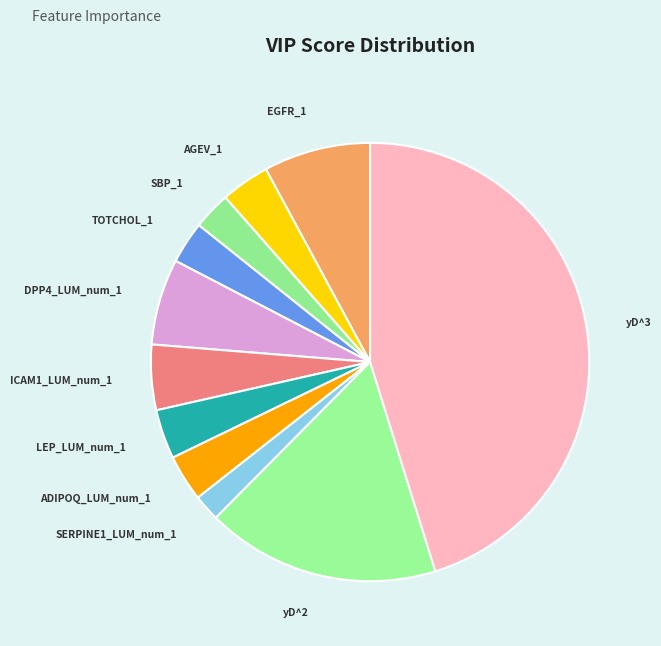

Which slice is the largest?

yD^3